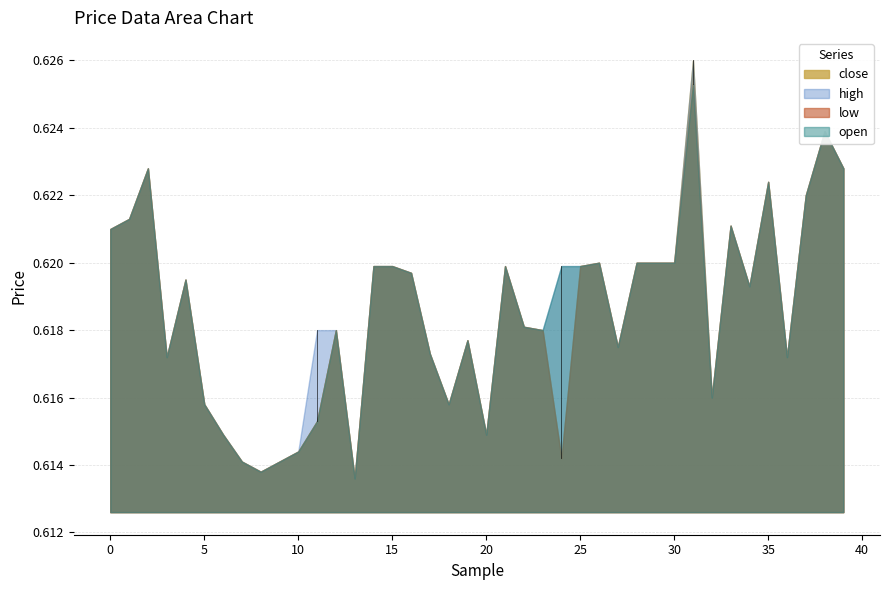

True or false: low and open cross at least once.

False